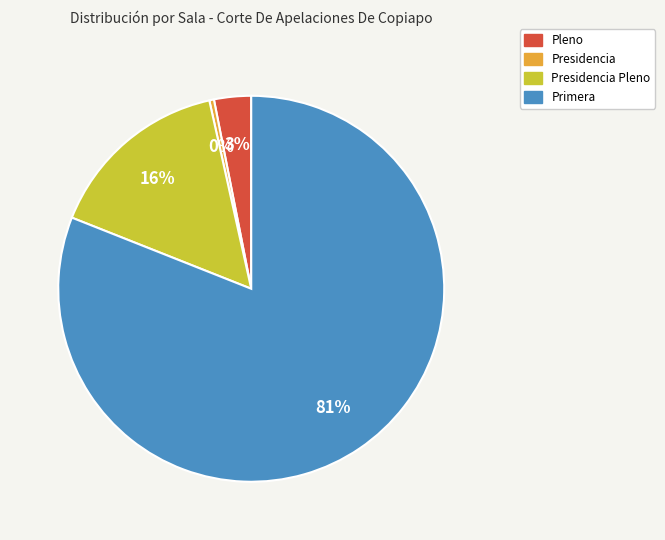

To the nearest percent, what is the average slice percentage?

25%